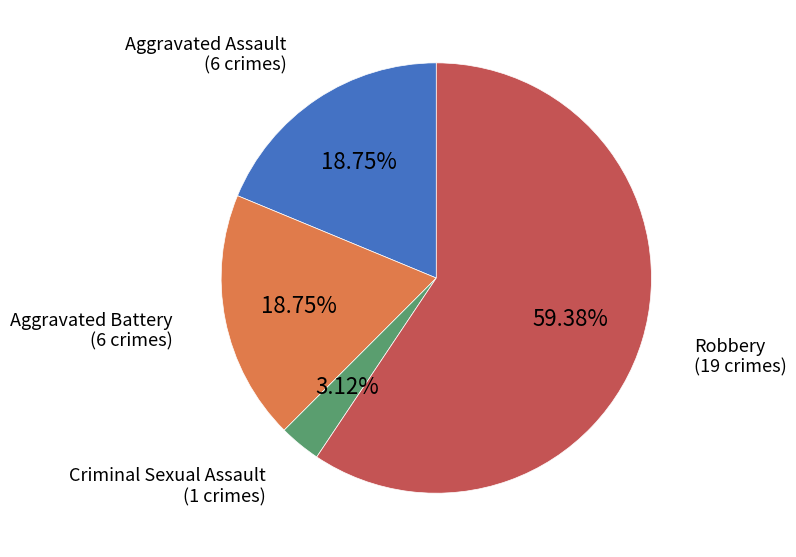

Does any single category account for the majority?

Yes